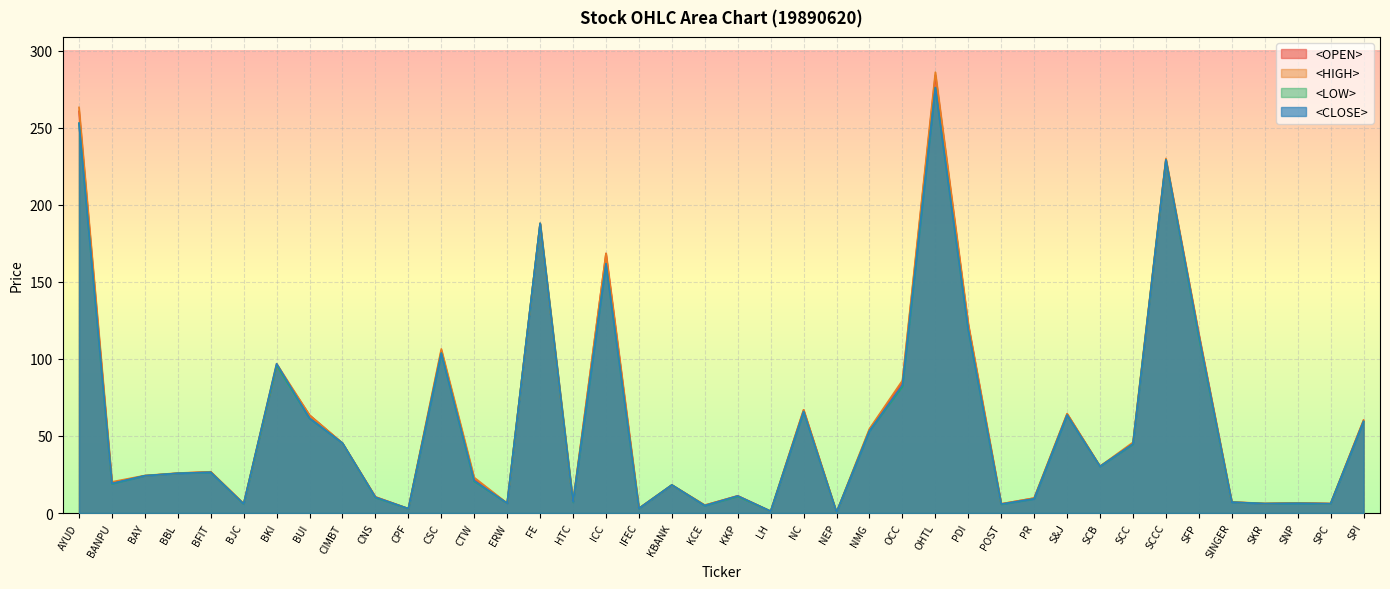

What is the minimum value for <OPEN>?

0.5